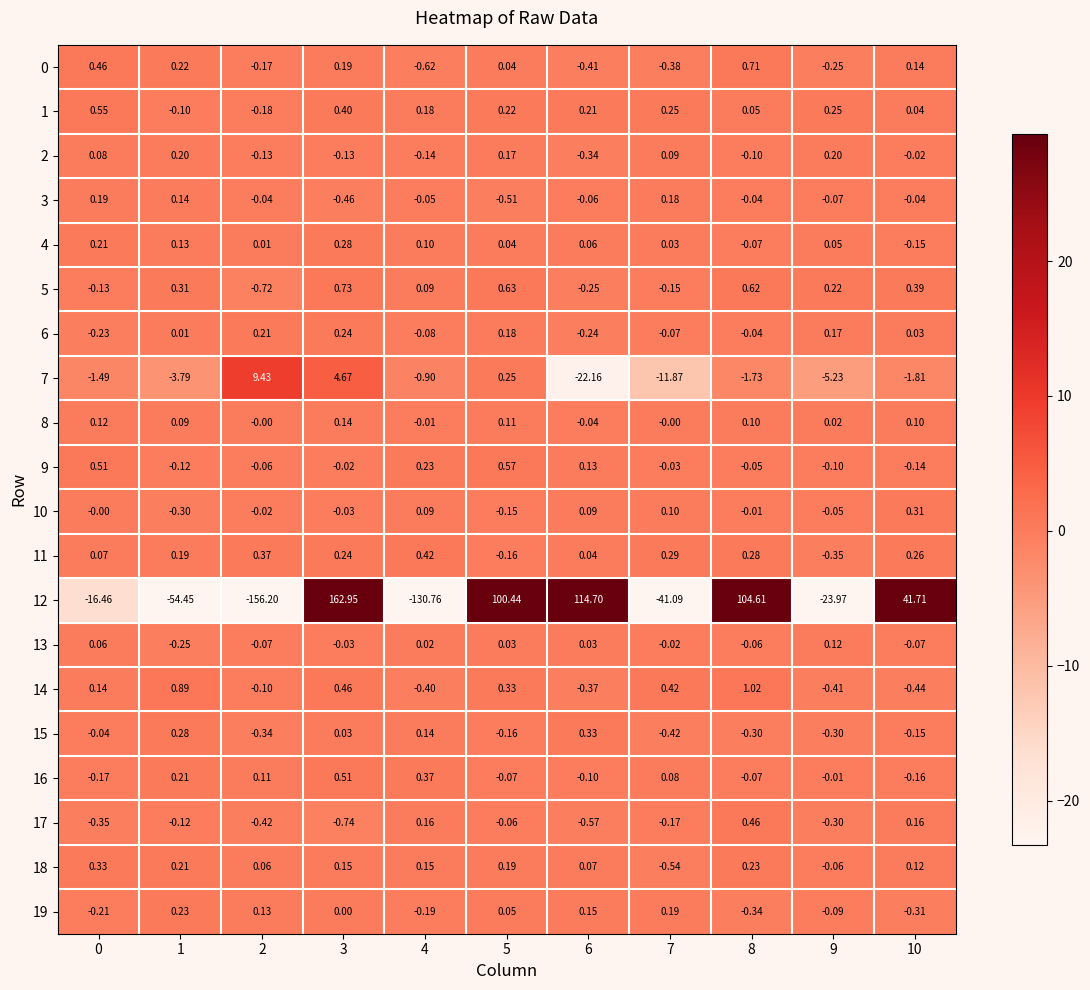

Is the value of 3 at 0 greater than the value of 15 at 8?

Yes